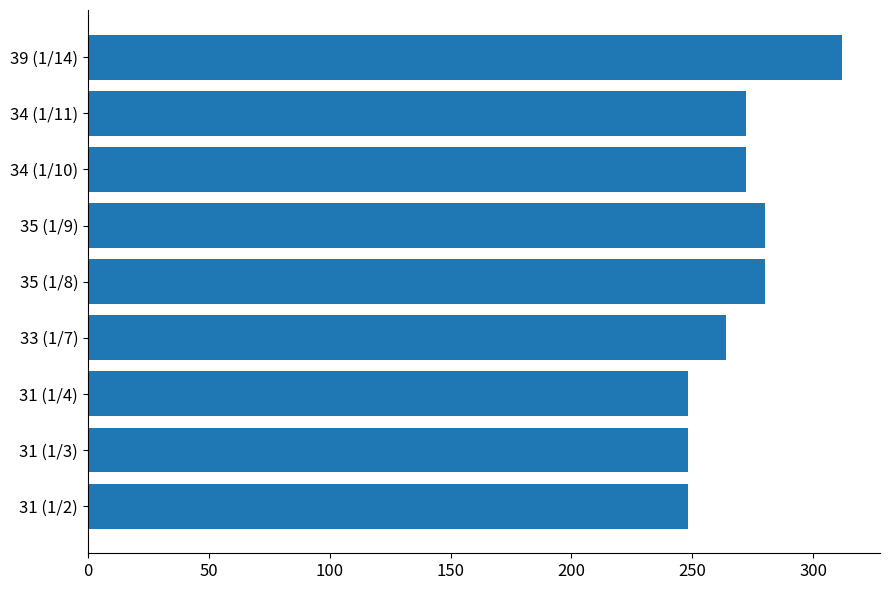

Which category has the highest value across all series?

39 (1/14)